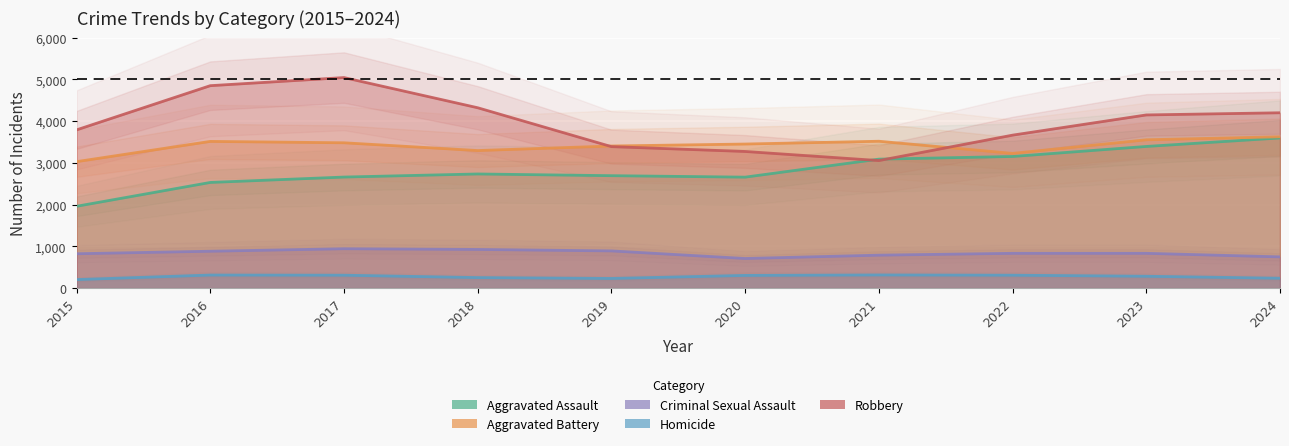

What is the sum of all Homicide values?

2757